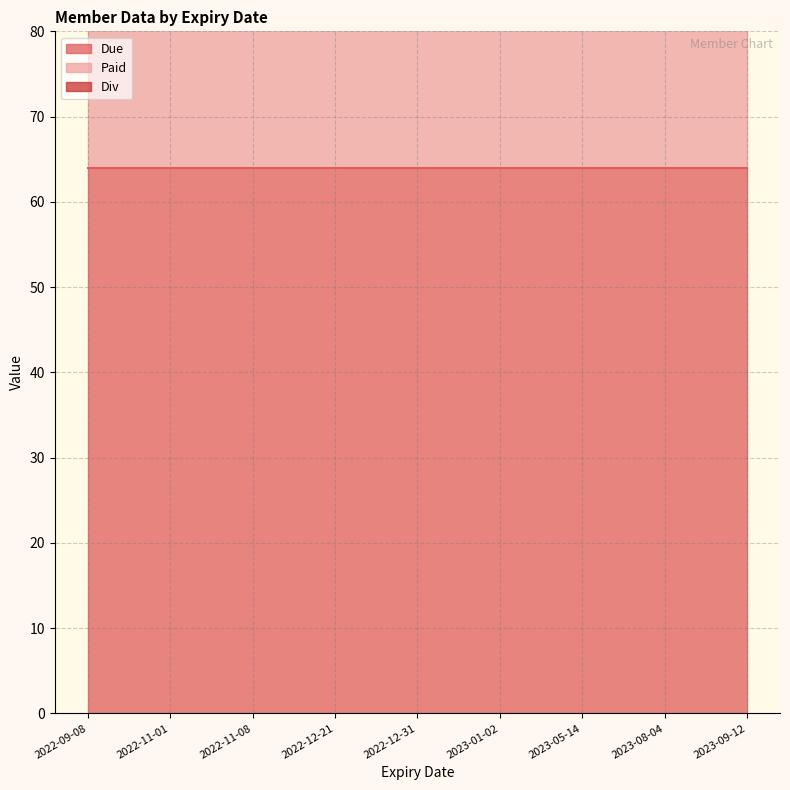

Which series has the largest range (max minus min)?

Div